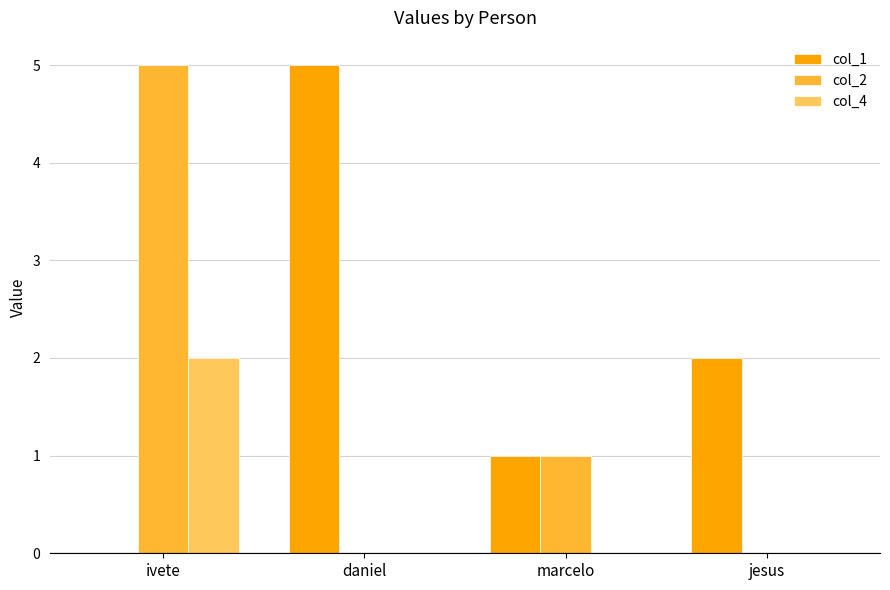

The col_1 series shows 0 at ivete. True or false?

True